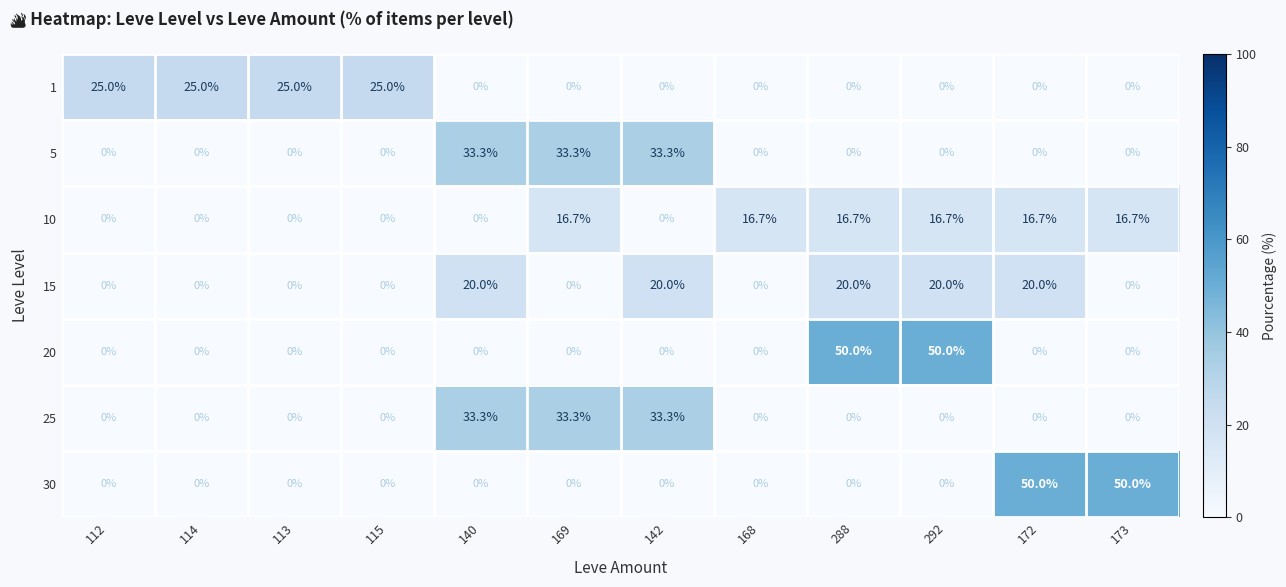

What is the sum of all 30 values?

100.0